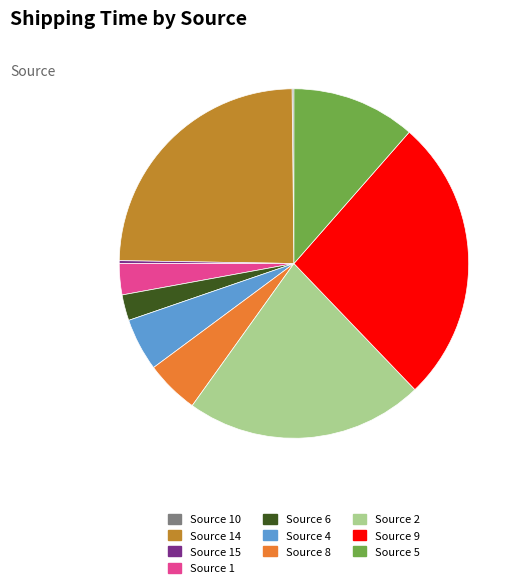

Which slice is the largest?

Source 9